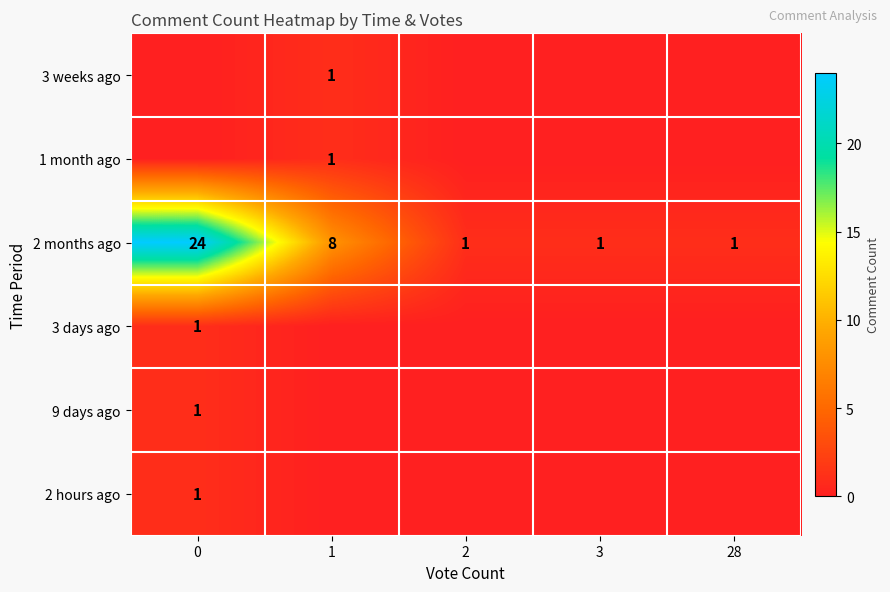

Is it true that 1 month ago equals 1 at 1?

True